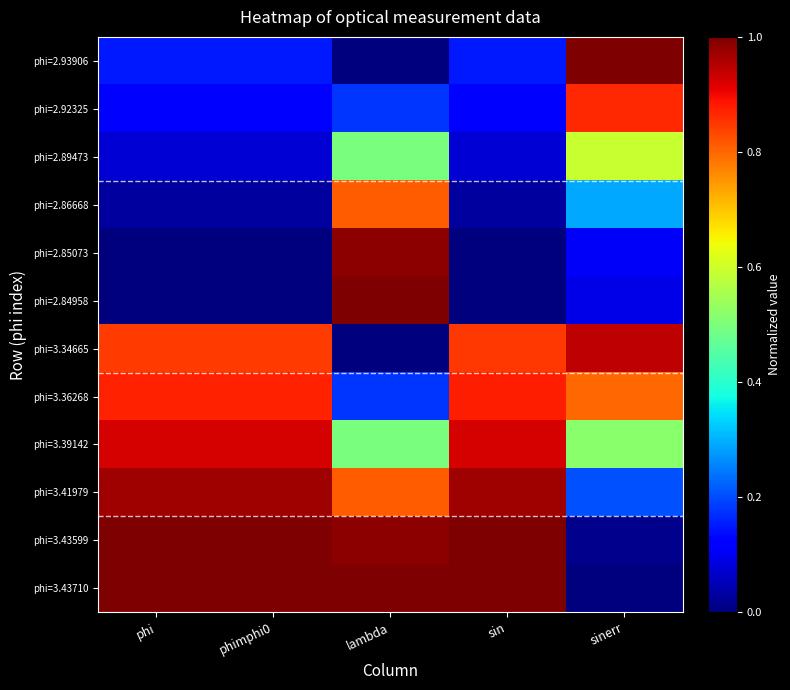

Rank the series at phi from lowest to highest value.

phi=2.84958, phi=2.85073, phi=2.86668, phi=2.89473, phi=2.92325, phi=2.93906, phi=3.34665, phi=3.36268, phi=3.39142, phi=3.41979, phi=3.43599, phi=3.43710